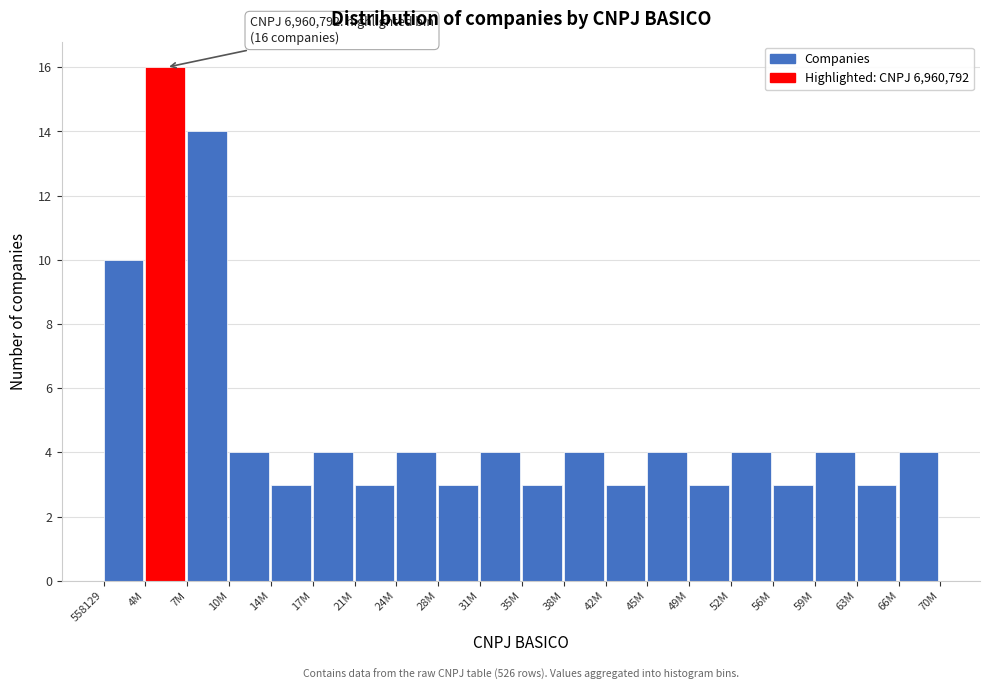

Reading left to right, list all the values displayed in this chart.

10	16	14	4	3	4	3	4	3	4	3	4	3	4	3	4	3	4	3	4